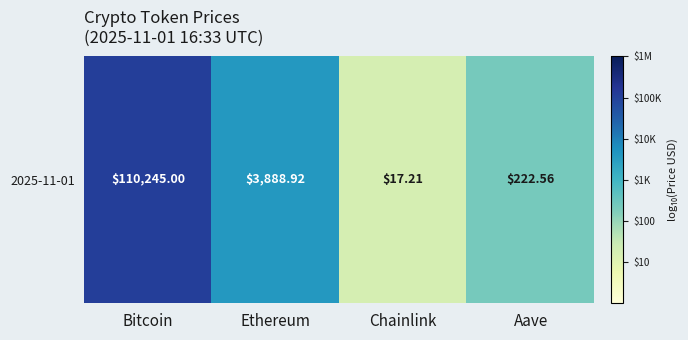

What is the minimum value shown in the chart?

1.2